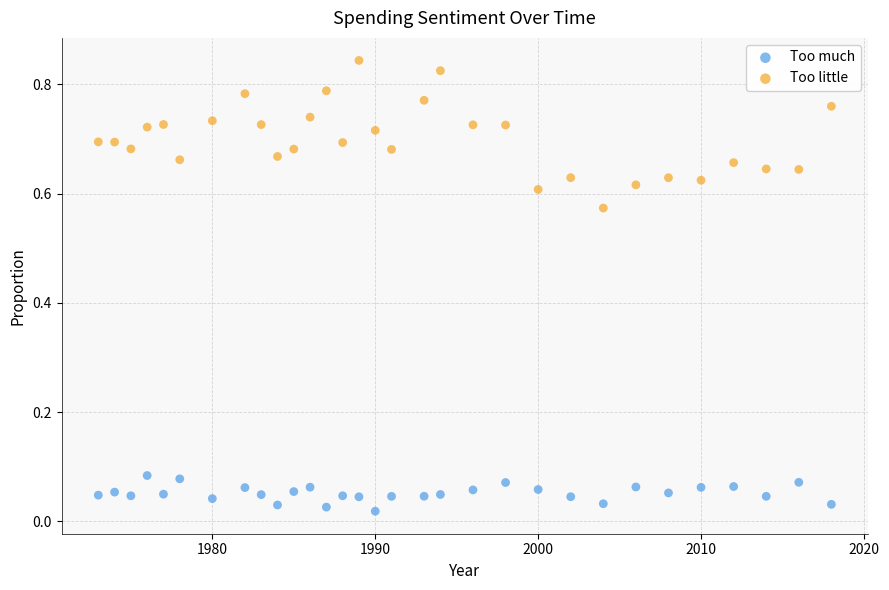

Which series contains the highest Y value?

Too little